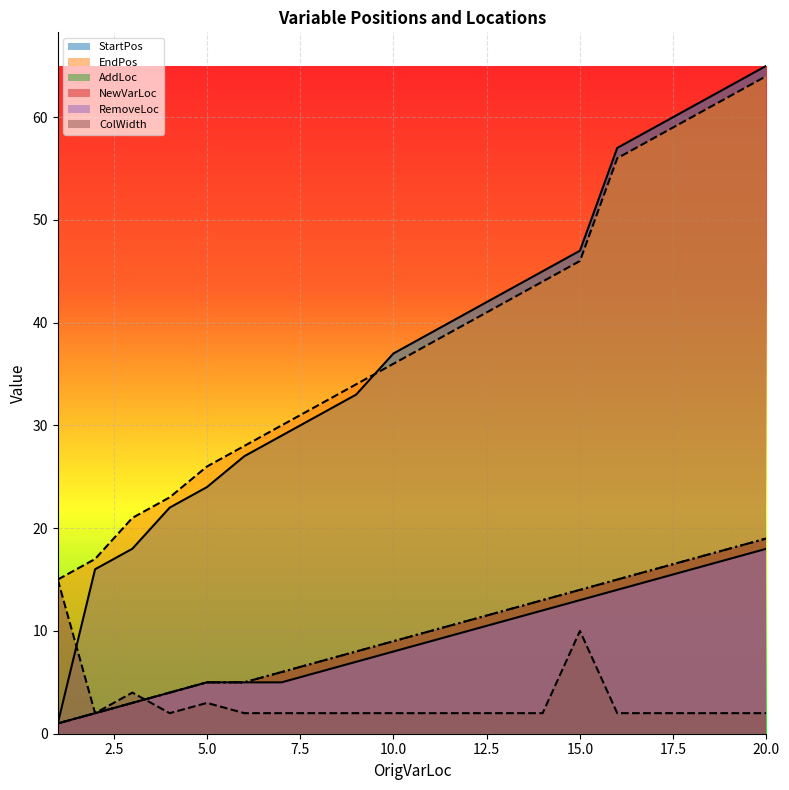

Which series has the widest spread of values?

StartPos